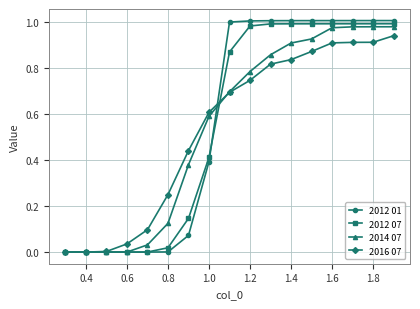

True or false: 2016 07 has more than 2 points higher than both neighbors.

False